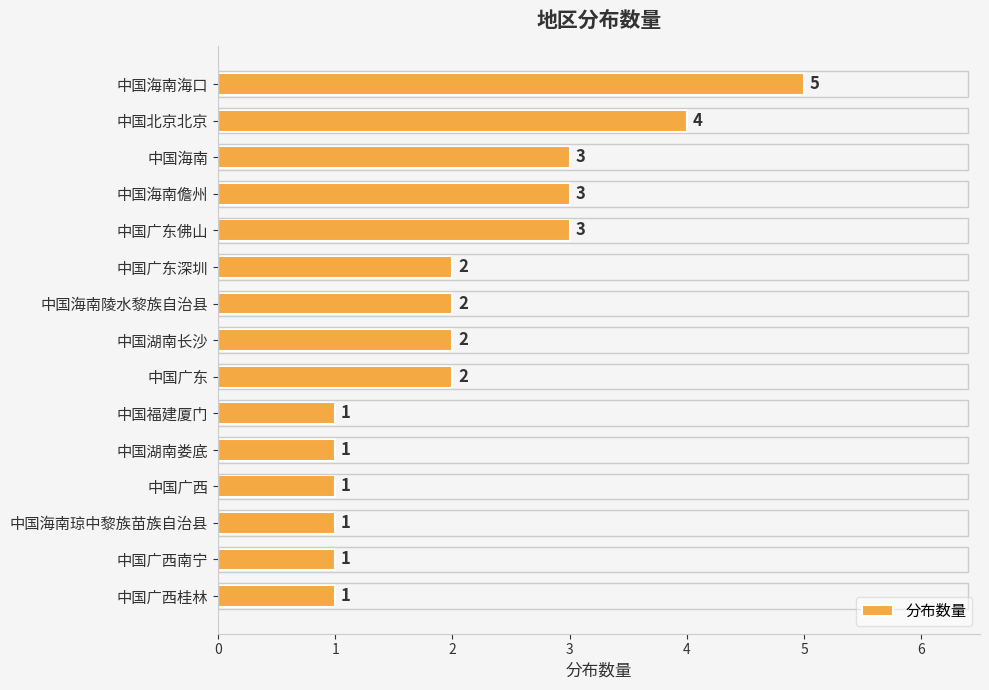

What is the change in value from 中国海南海口 to 中国福建厦门?

-4